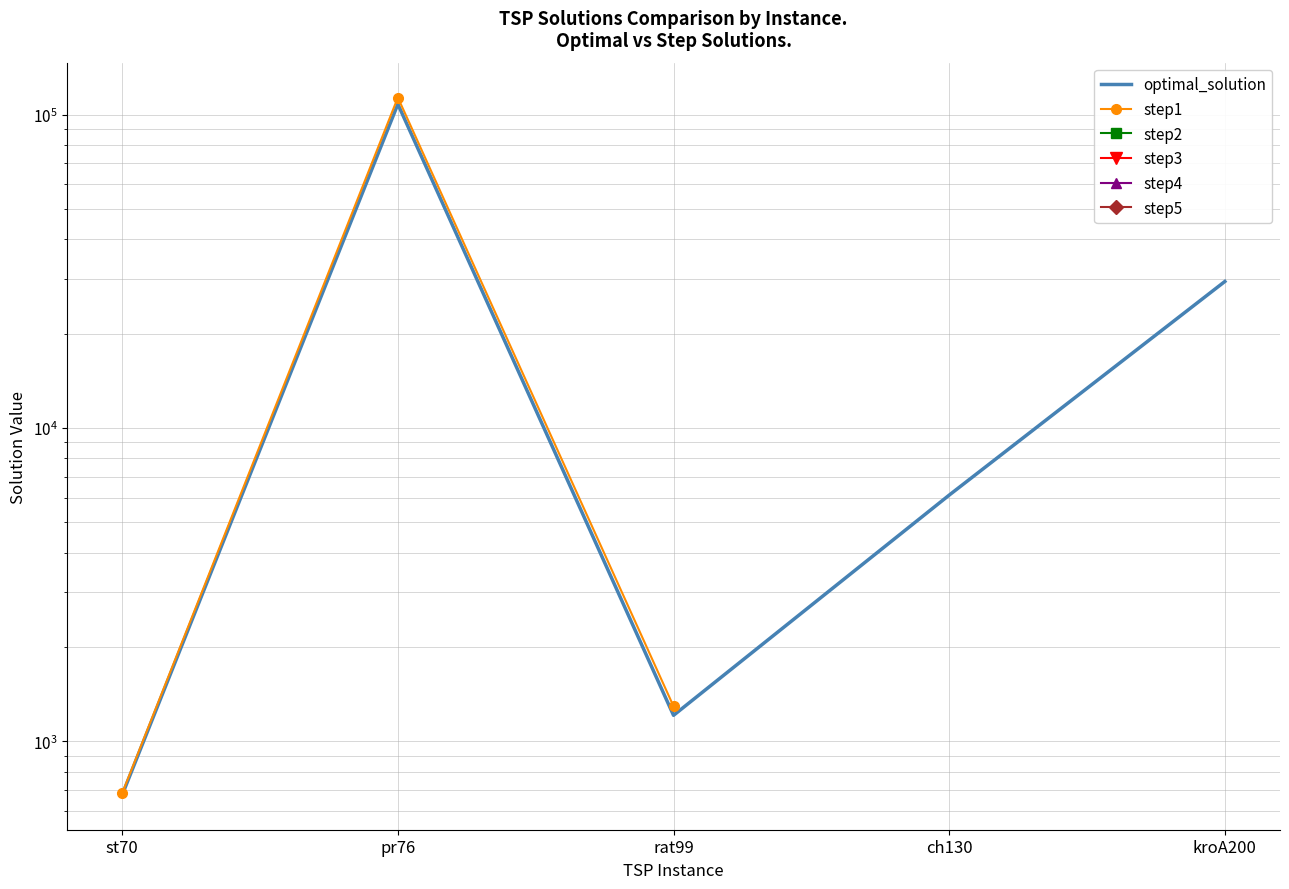

Which label corresponds to the largest value in the chart?

pr76